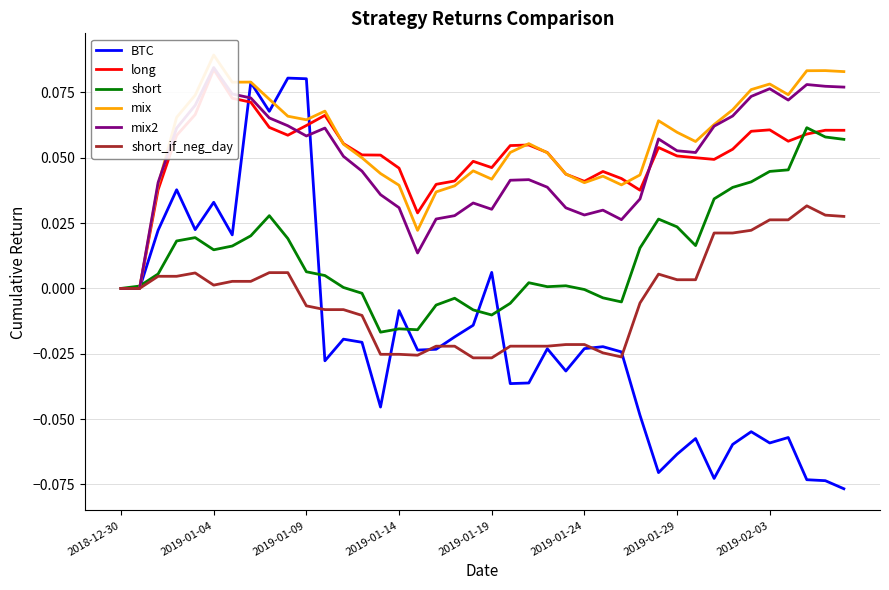

After their last crossing, which series has the higher values: long or mix2?

mix2